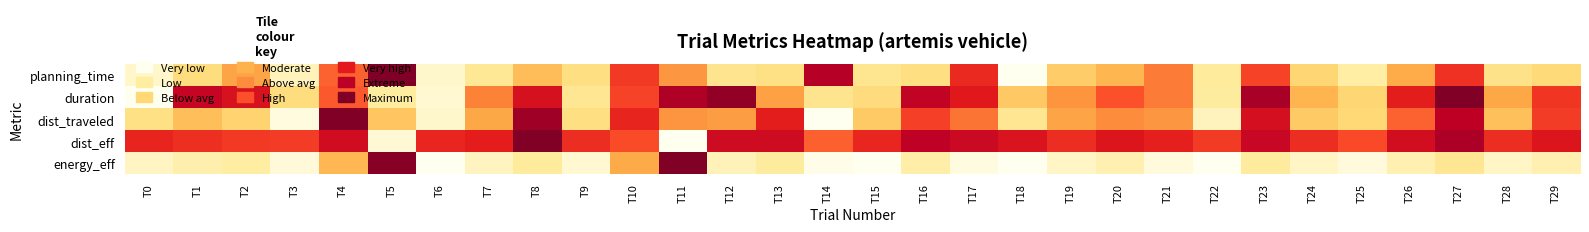

Which series has the largest total across all categories?

dist_eff